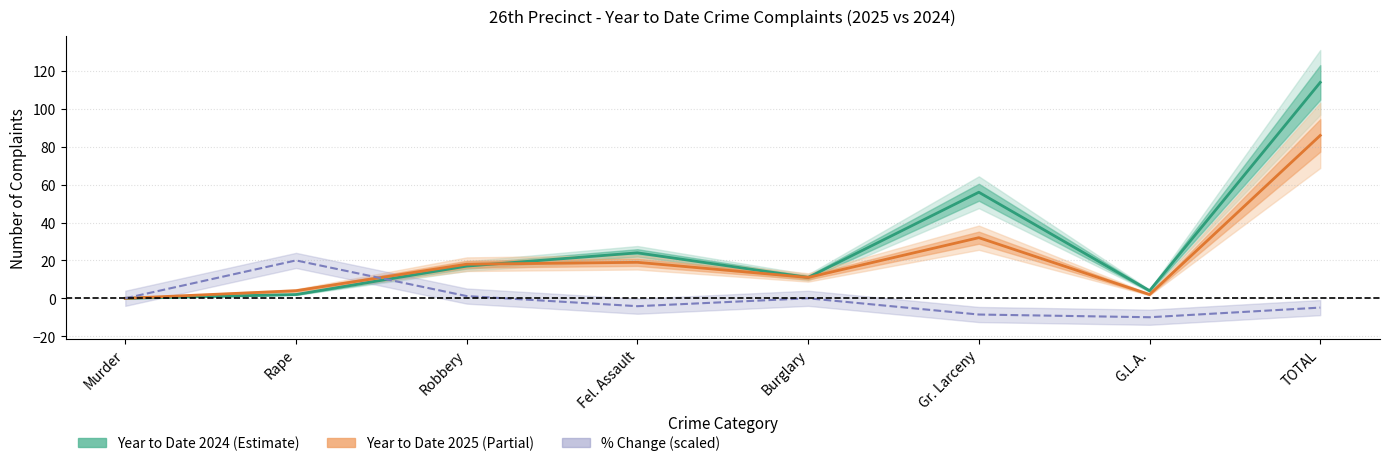

Is it true that Year to Date 2025 equals 19.0 at Fel. Assault?

True